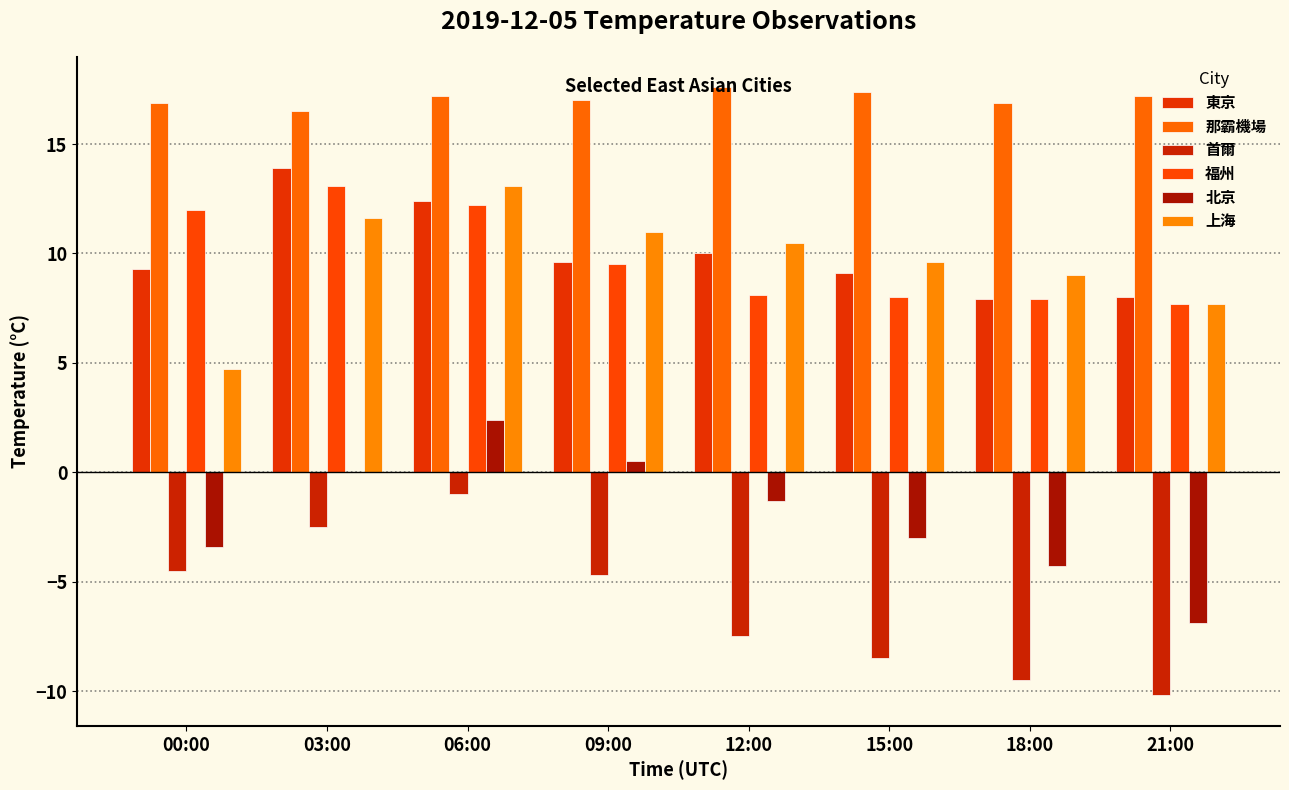

What is the difference between the maximum and second lowest values in the 上海 series?

5.4